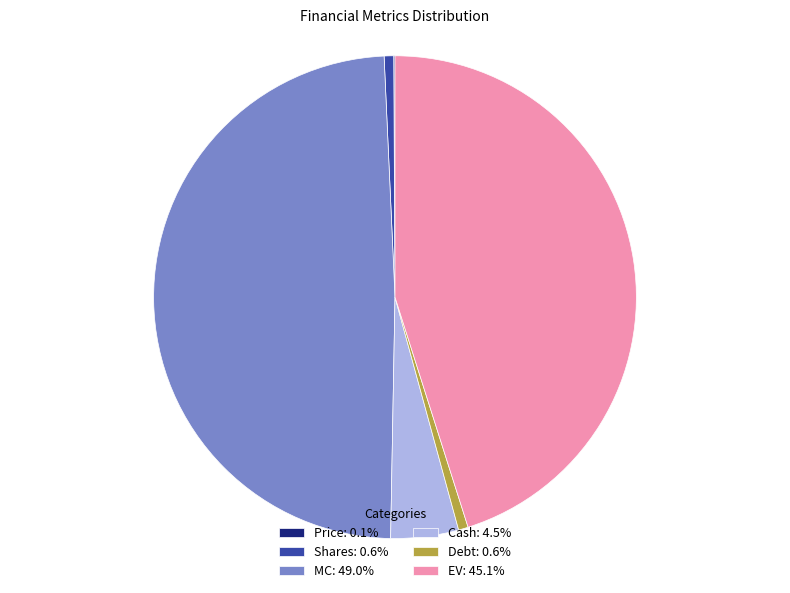

Does Shares: 0.6% represent more than half of the total?

No